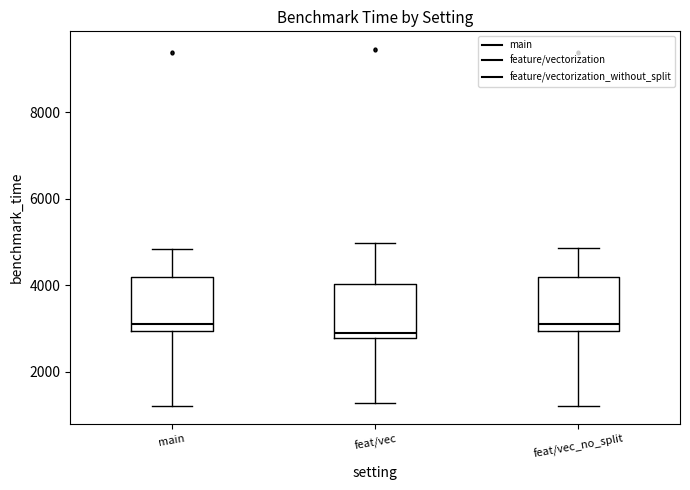

Reading left to right, transcribe this box plot: for each box, give where its median line is, the range the box spans, and where its two whiskers end, as read against the y-axis. The values are not printed on the chart, so give them approximately, as read against the axis.

main: median 3000 (just above the box's lower edge), box 3000 to 4200, whiskers 1200 to 4800
feat/vec: median 2800 (just above the box's lower edge), box 2800 to 4000, whiskers 1200 to 5000
feat/vec_no_split: median 3000 (just above the box's lower edge), box 3000 to 4200, whiskers 1200 to 4800